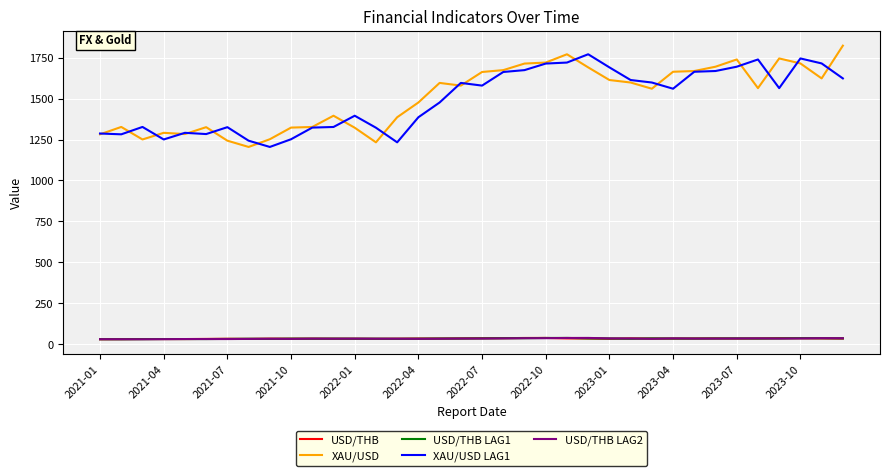

What is the average value of the USD/THB LAG1 series?

33.9